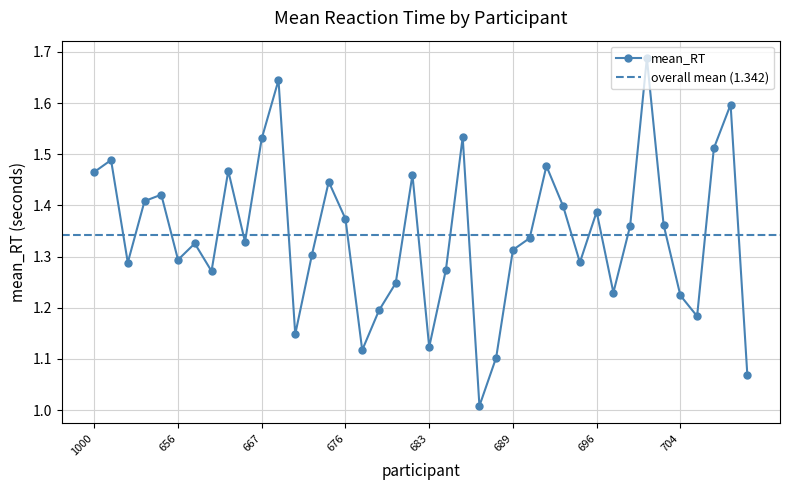

Which label corresponds to the largest value in the chart?

700